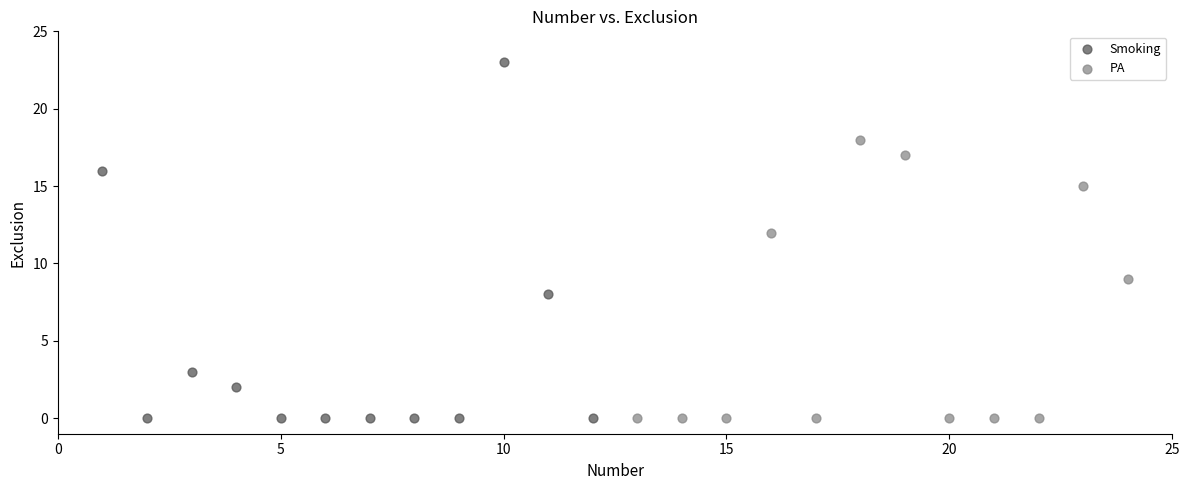

Which series has the widest spread of Y values?

Smoking